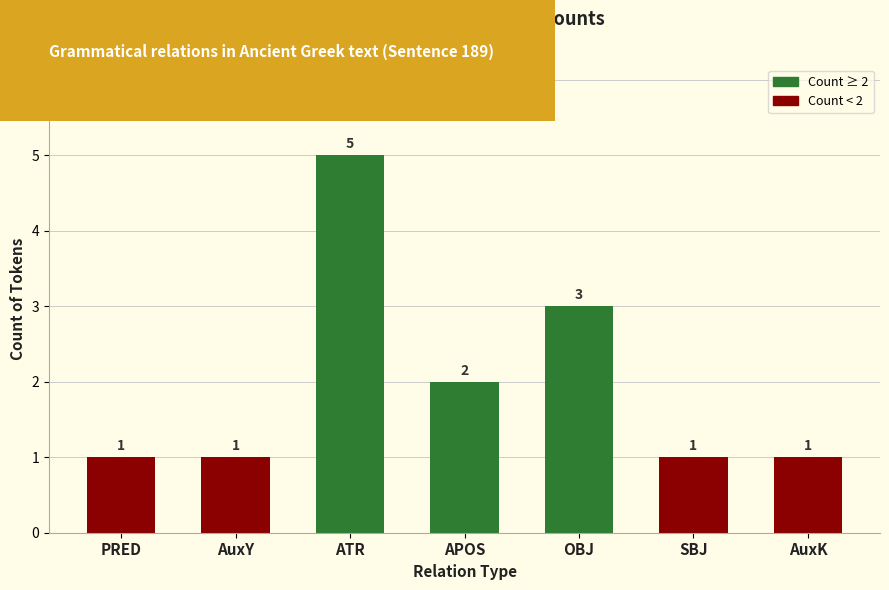

The value at PRED is 1. True or false?

True